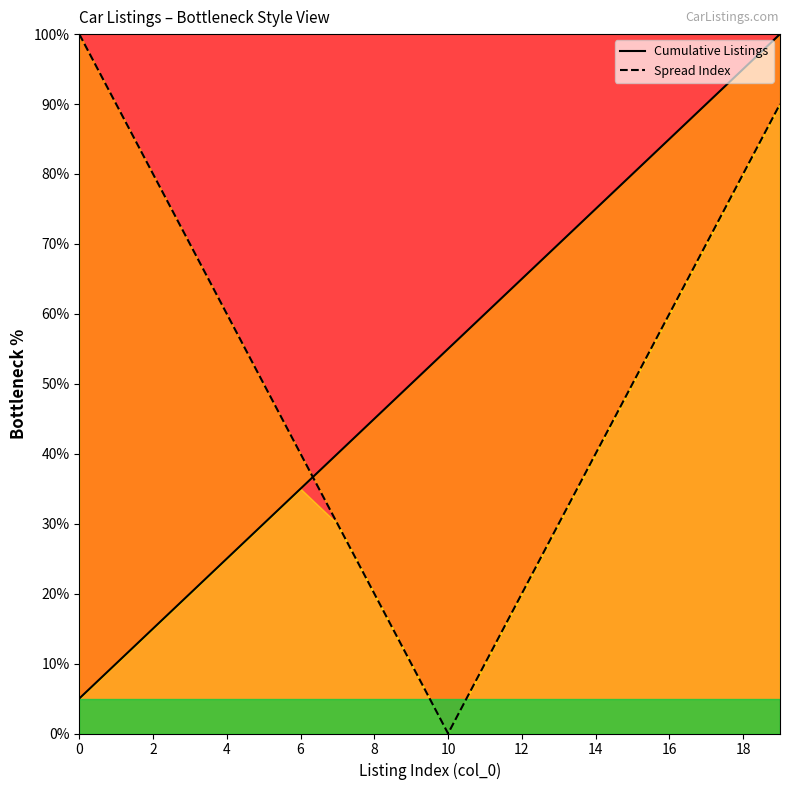

Which category has the lowest value in the Spread Index series?

10